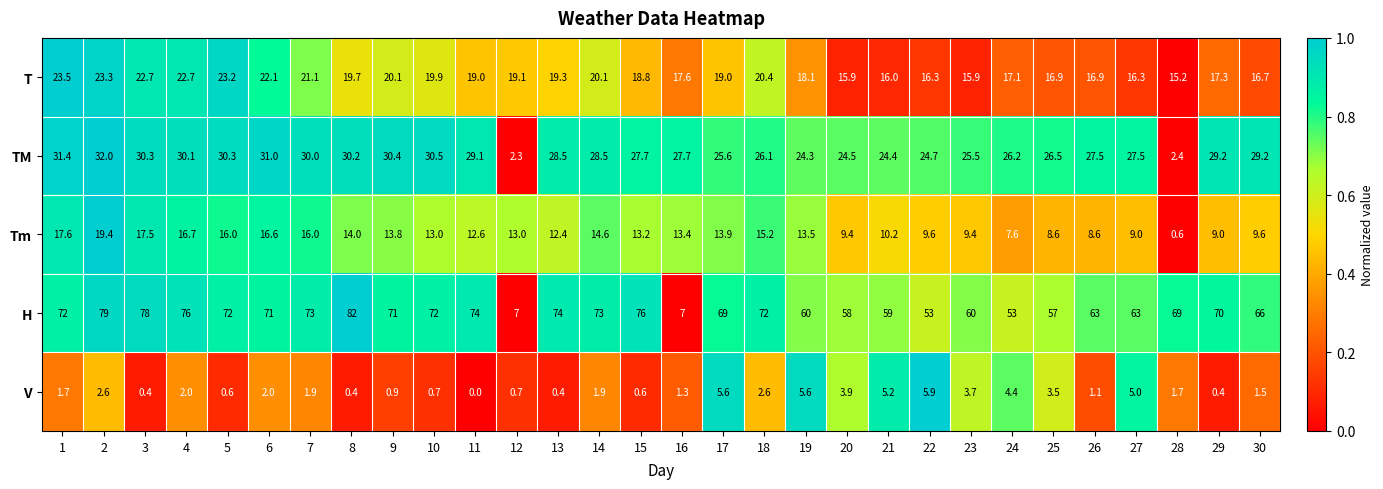

At which label is TM closest to 17?

19